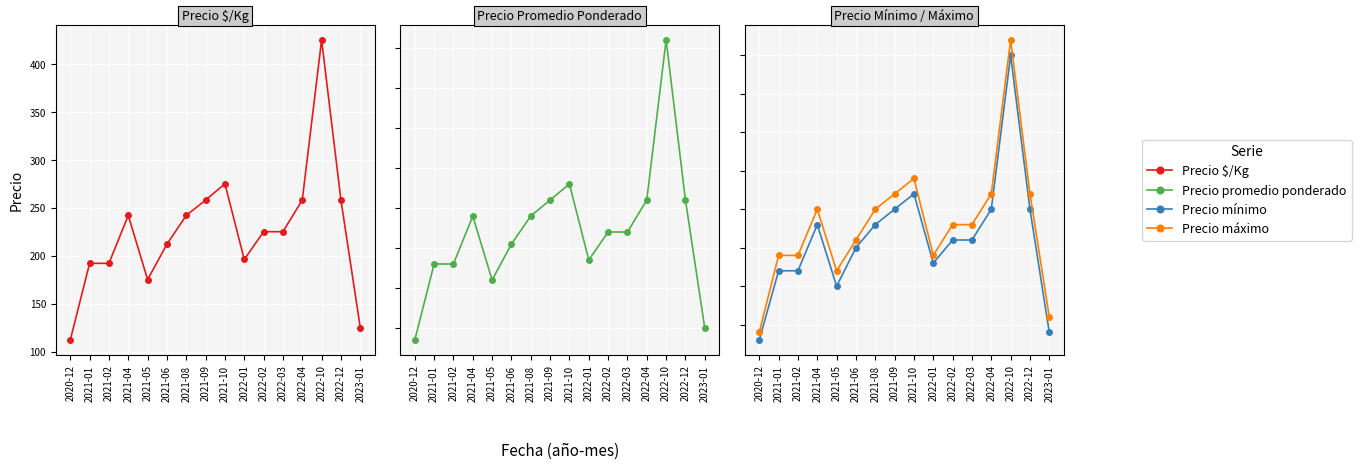

How many distinct data groups are displayed?

4